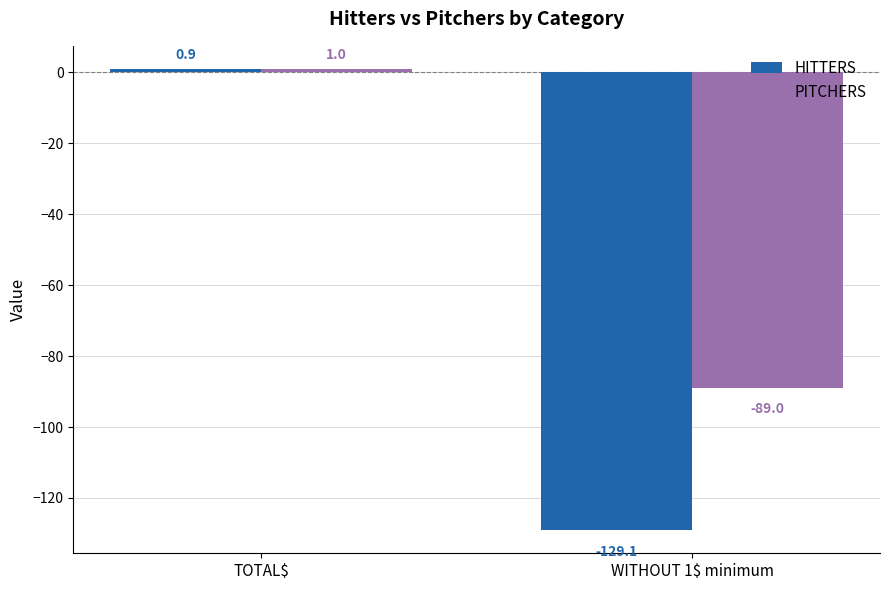

What is the sum of all HITTERS values?

-128.2